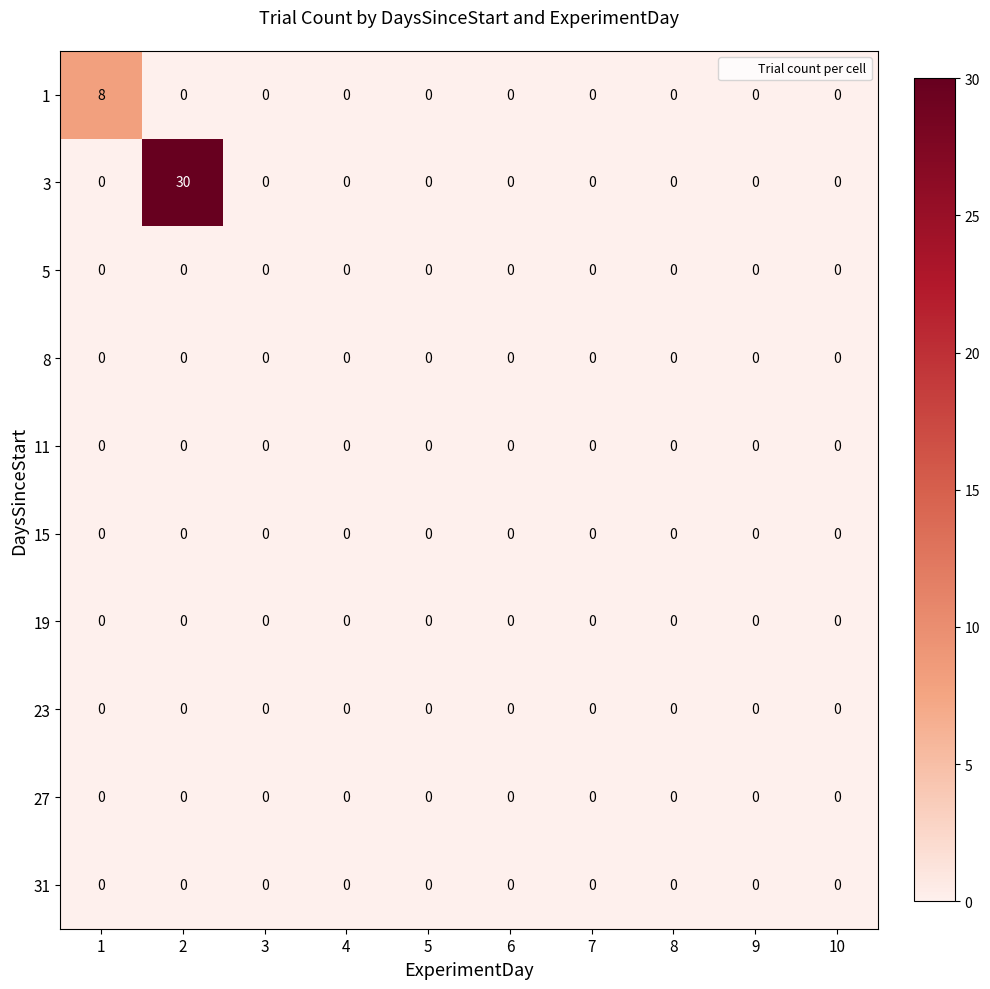

What is the greatest value displayed?

30